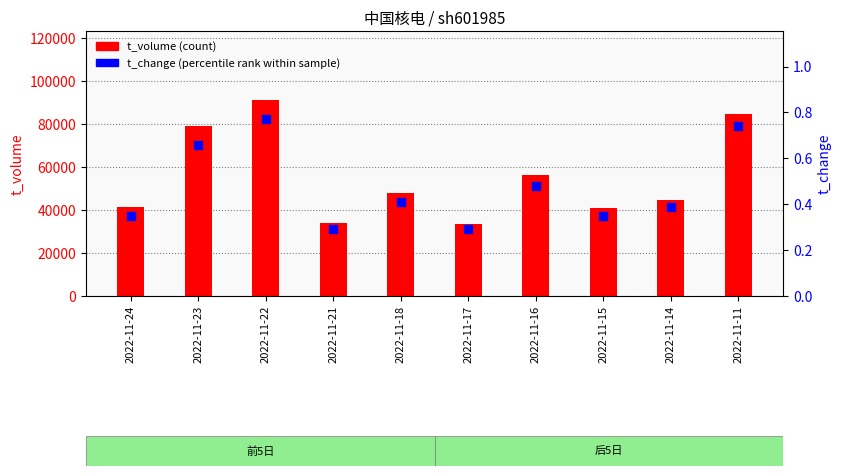

What is the total value across all series at 2022-11-11?

84782.7